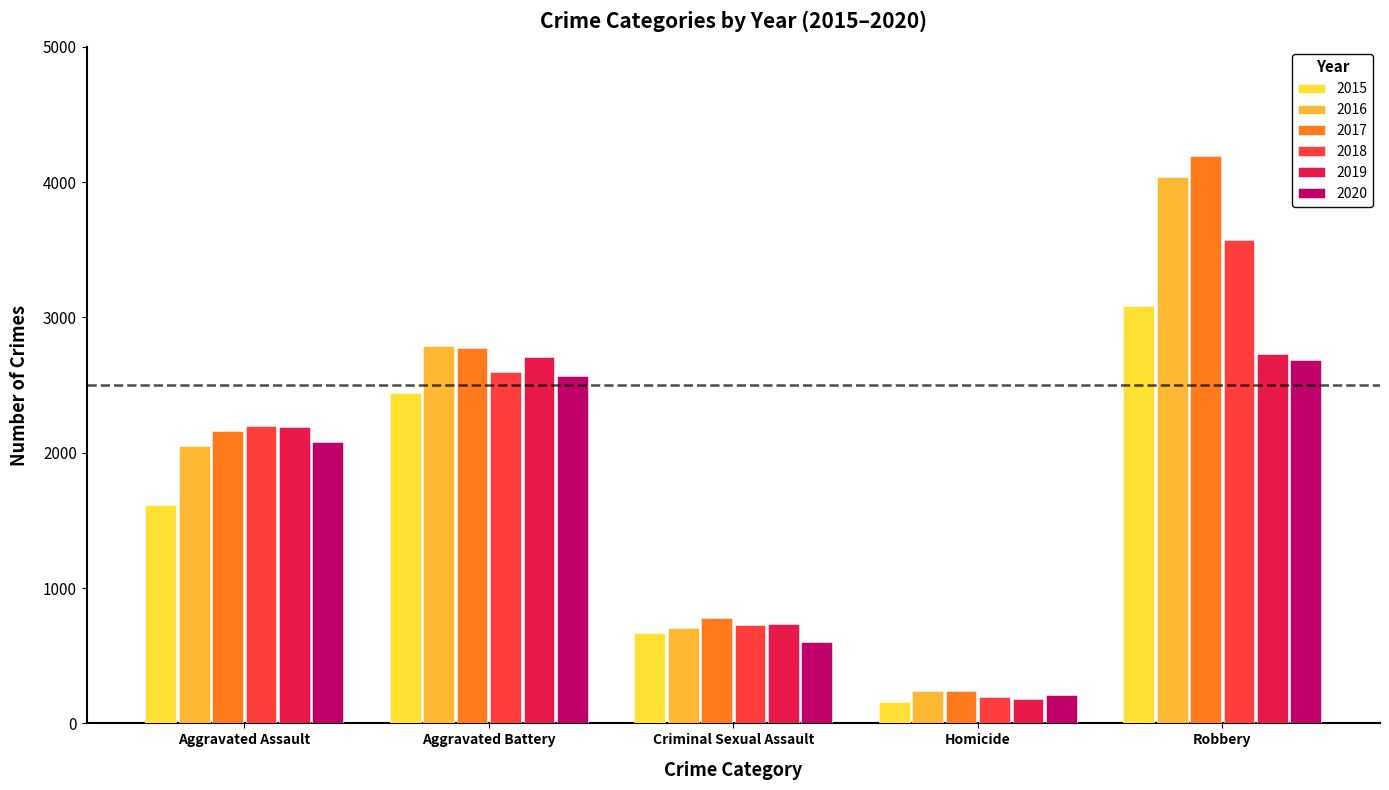

How many bars are there in total?

30